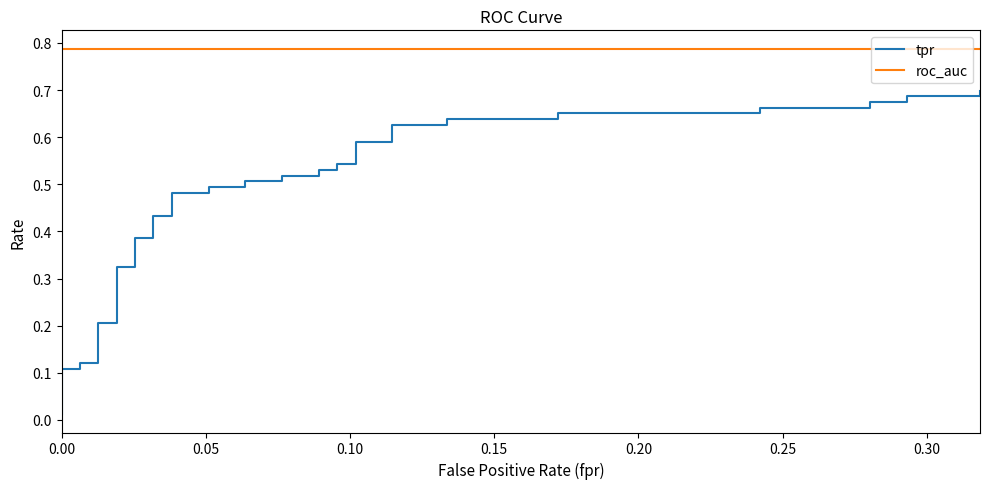

What is the difference between the second highest and minimum values in the tpr series?

0.7